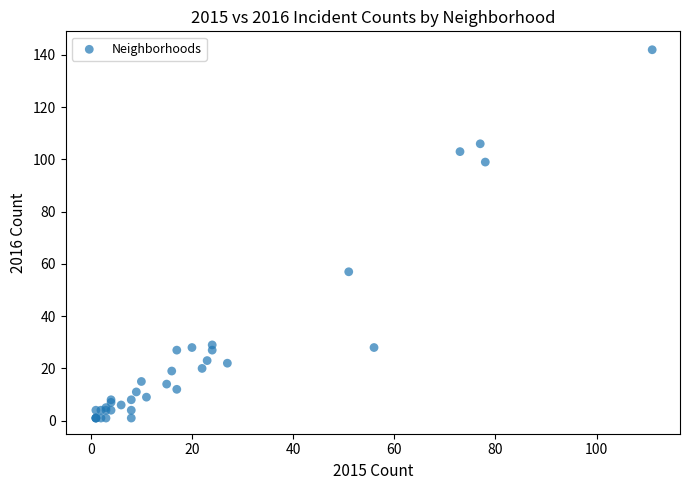

What Y value in the scatter plot is closest to 71?

57